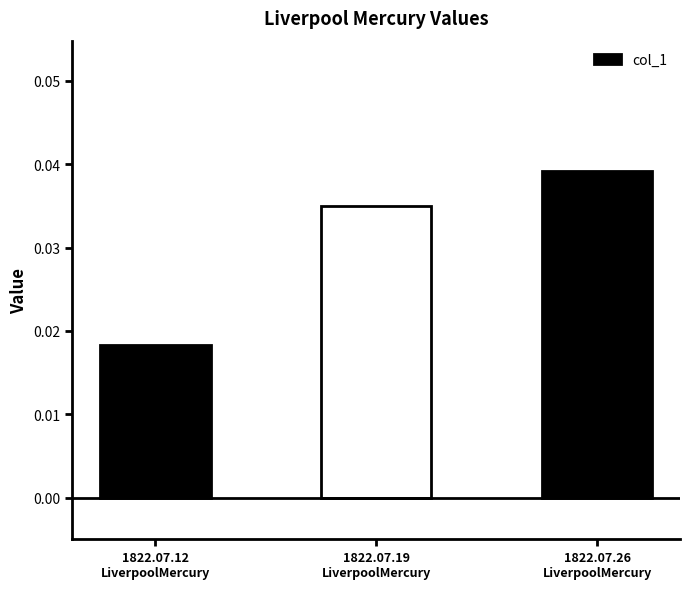

What position from the left is 1822.07.26
LiverpoolMercury?

3